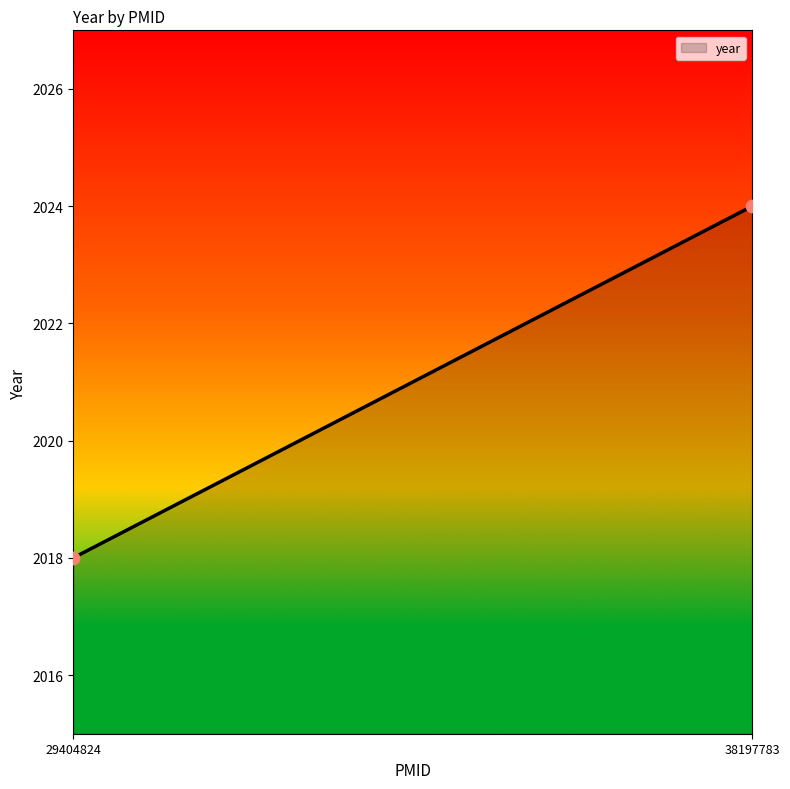

What is the average Y value?

2021